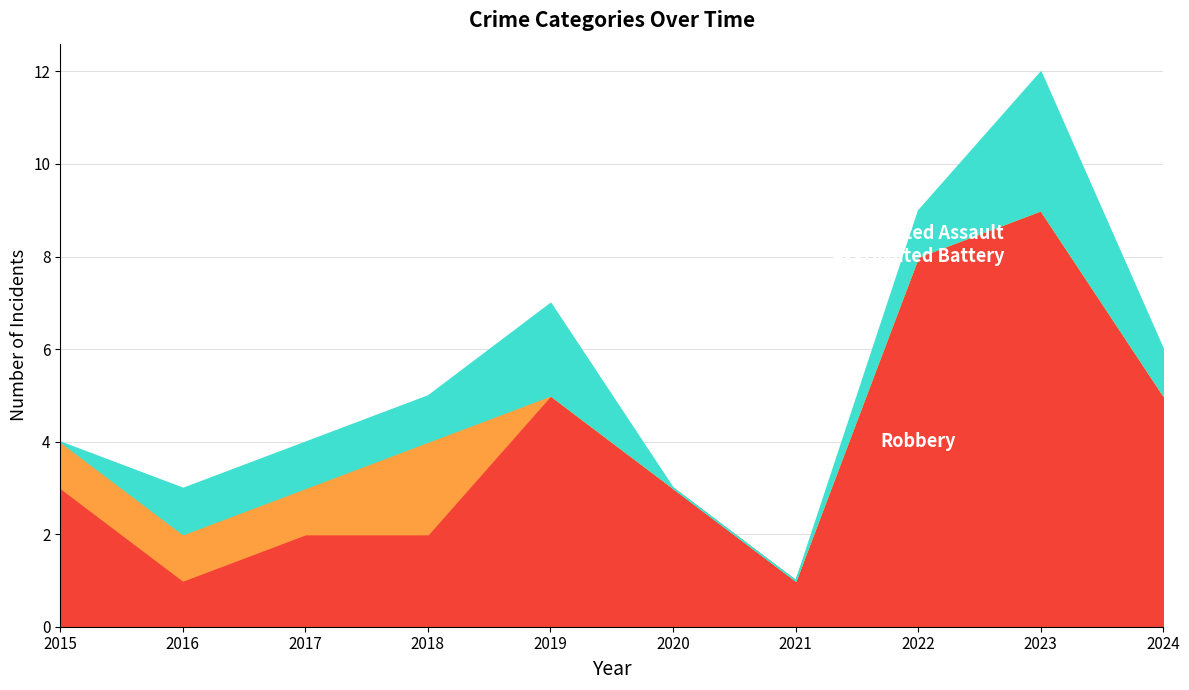

How many data points does each series have?

10